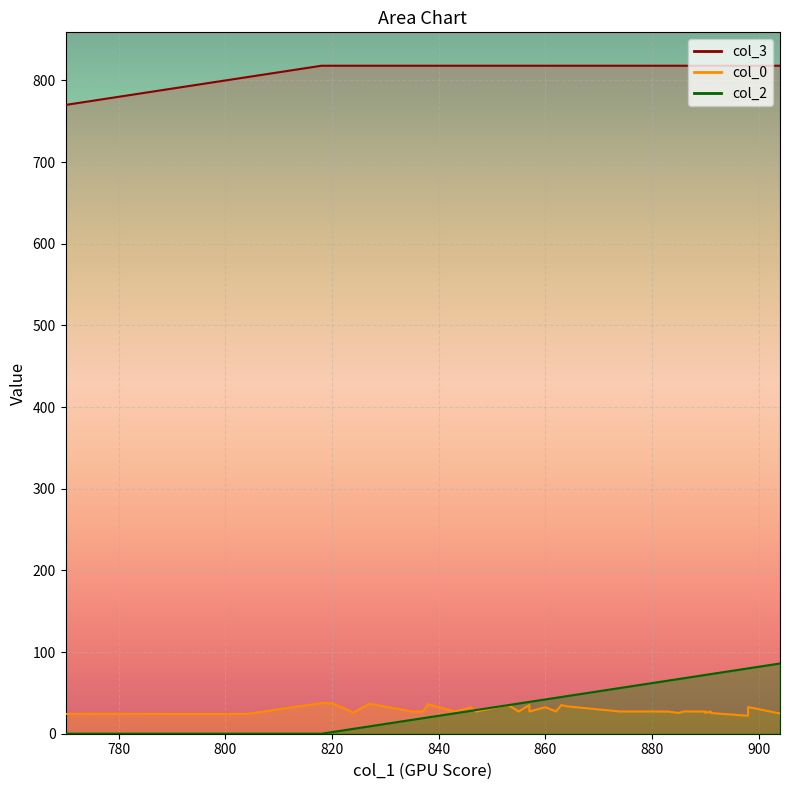

At which label is col_0 closest to 29?

855